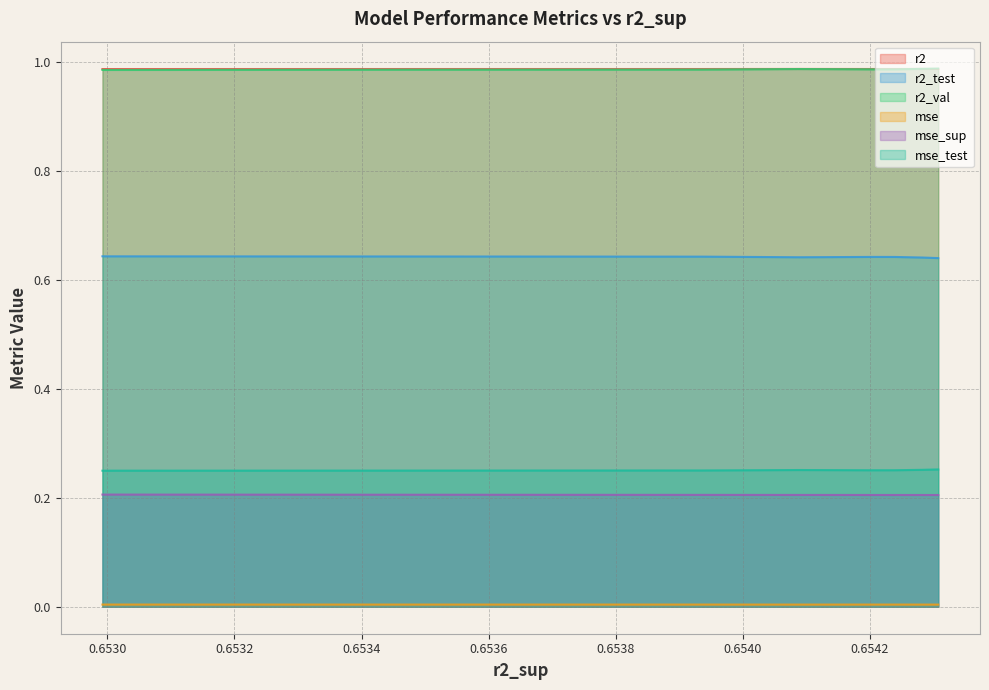

What is the maximum value shown in the chart?

1.0